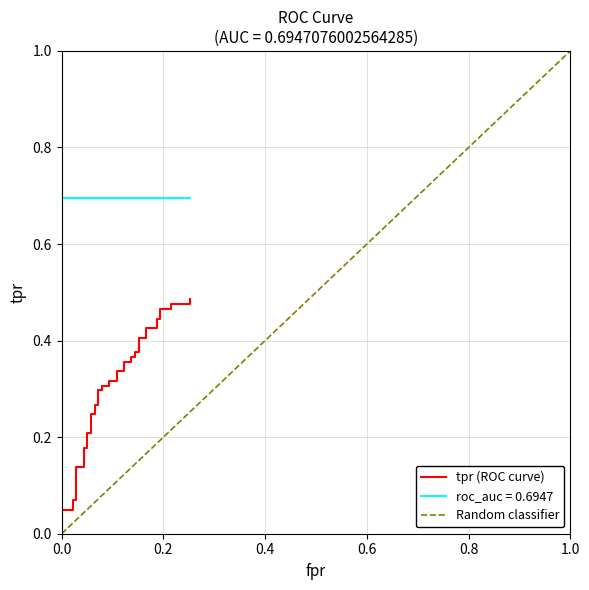

Between fpr and 27, which series saw the biggest shift?

tpr